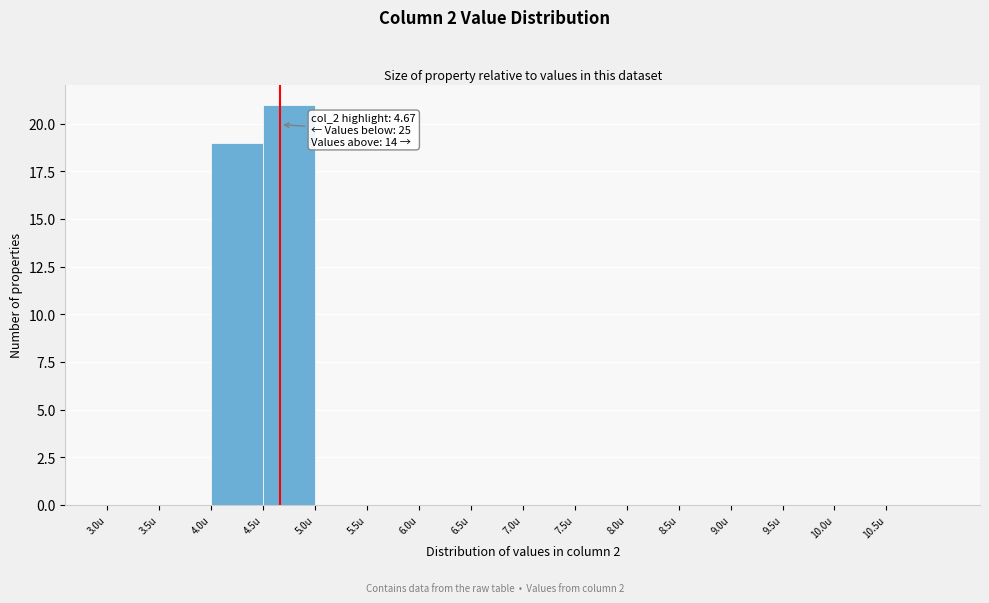

Which range on the x-axis has the tallest bar?

4.5 to 5.0